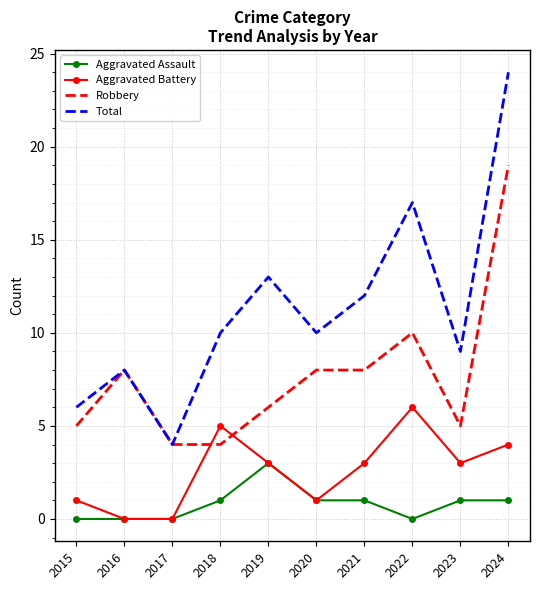

At which category is the sum across all series the highest?

2024